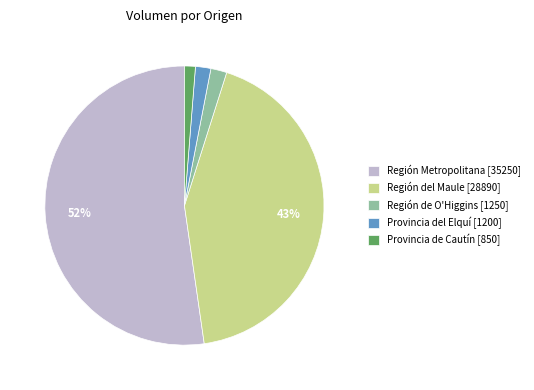

Count the number of slices in the pie.

5